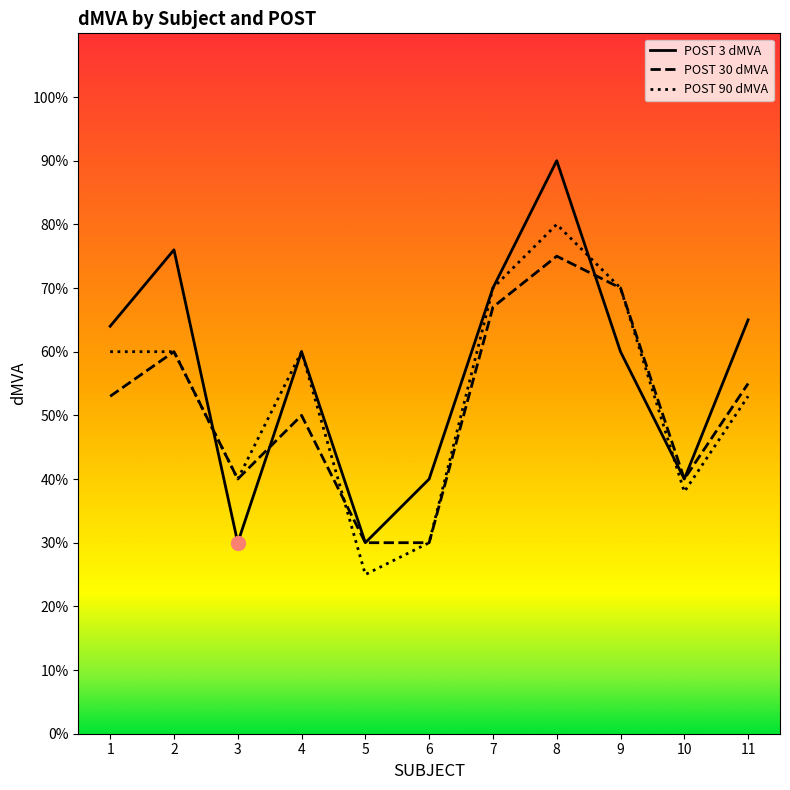

At 11, list the series in order from smallest to largest.

POST 90 dMVA, POST 30 dMVA, POST 3 dMVA